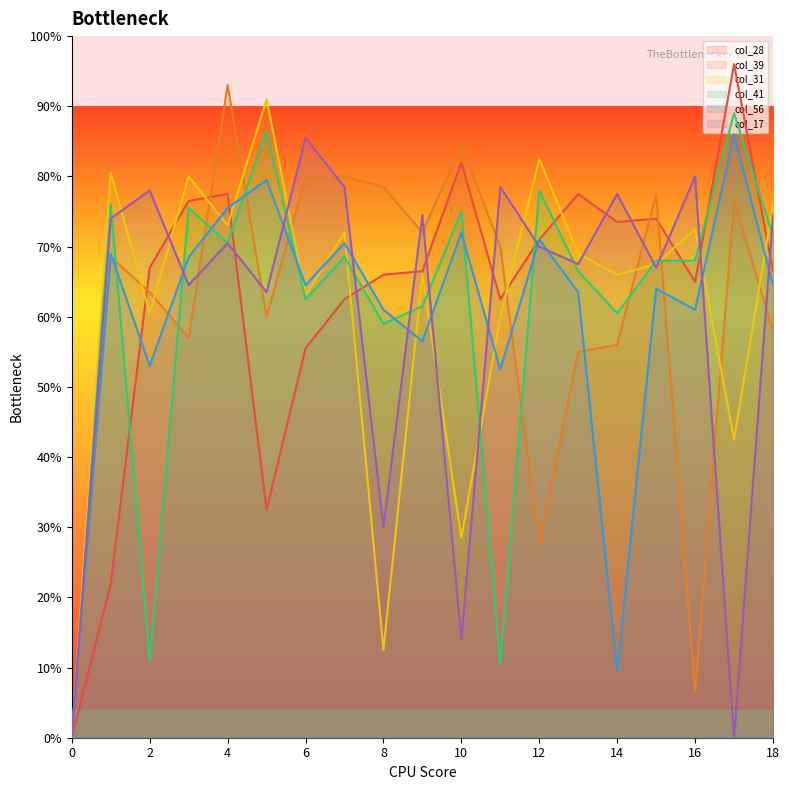

Which series has the largest range (max minus min)?

col_28